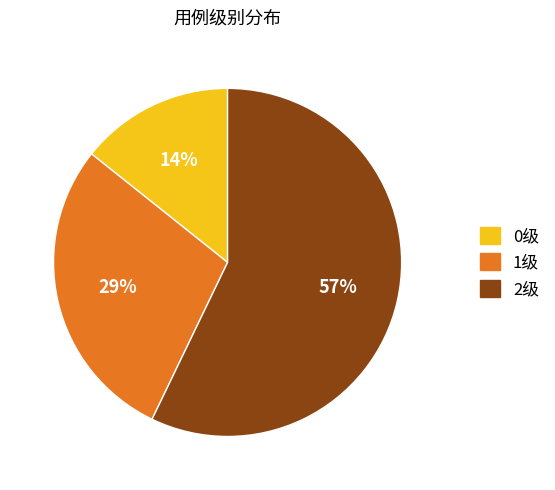

What is the largest slice in the pie chart?

2级